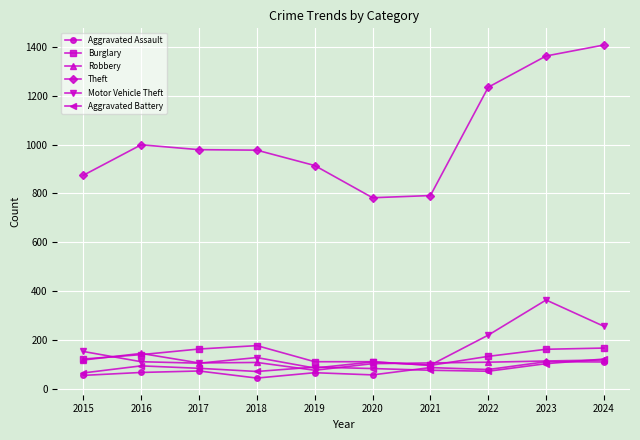

What are all the series names shown in the legend?

Aggravated Assault, Burglary, Robbery, Theft, Motor Vehicle Theft, Aggravated Battery